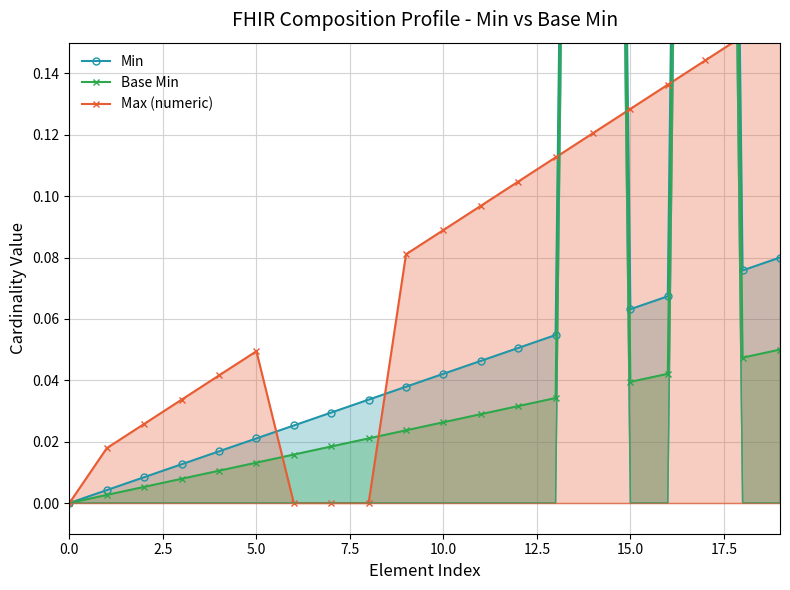

What is the difference between the second highest and minimum values in the Min series?

1.1